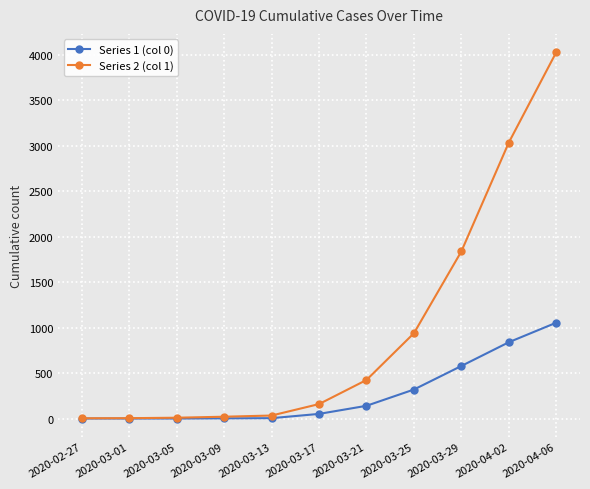

List the series in order of their peak value, lowest first.

Series 1 (col 0), Series 2 (col 1)